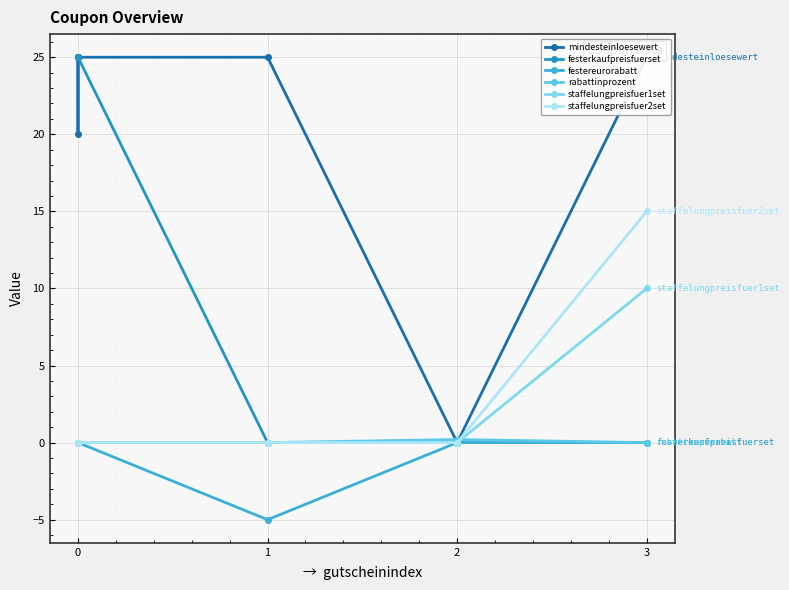

True or false: festereurorabatt has more than 2 points higher than both neighbors.

False